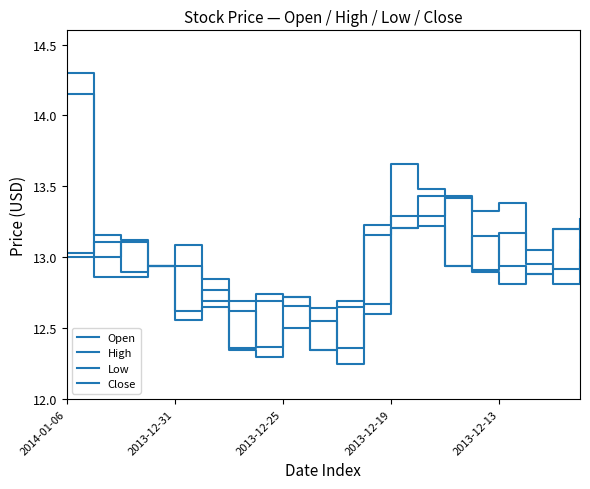

True or false: High and Close intersect in this chart.

False